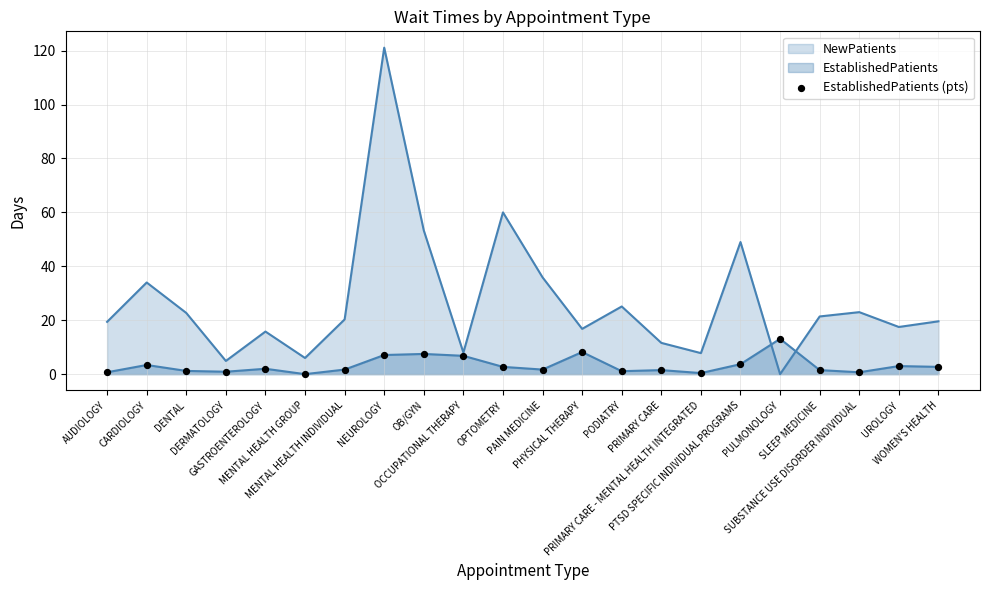

How many lines are shown in the chart?

2